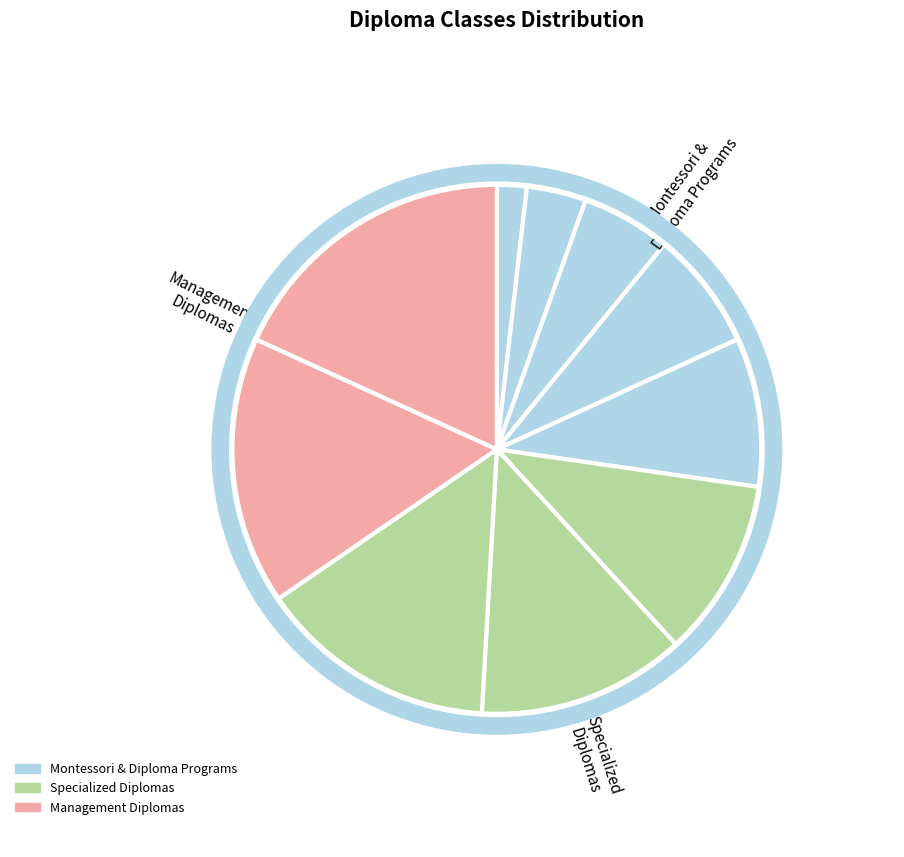

How many segments does this pie chart have?

10